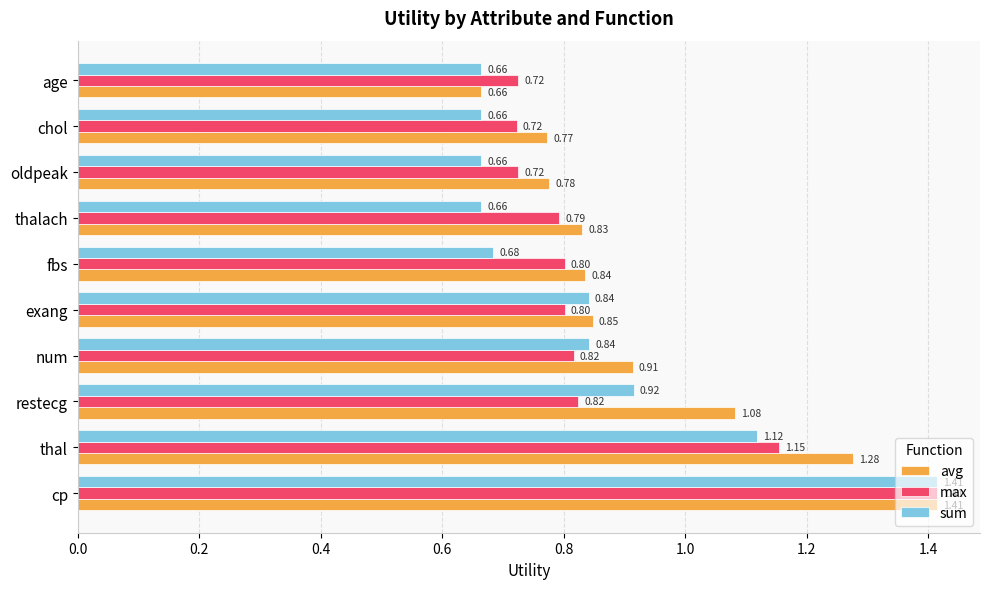

Rank the series by their average value, from lowest to highest.

sum, max, avg